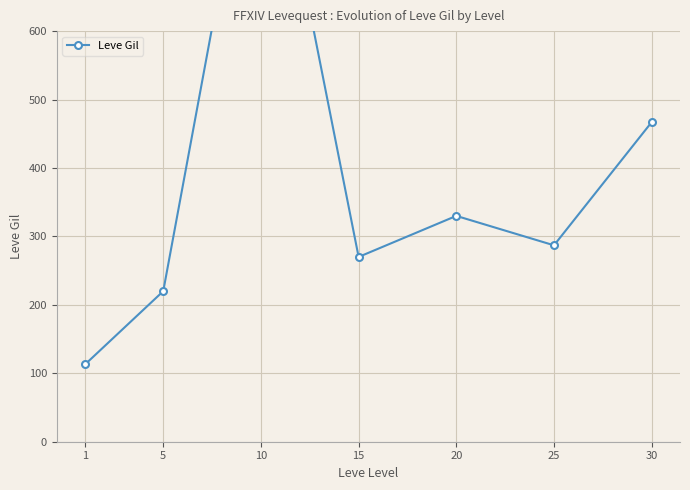

Reading right to left, extract all data points from this chart.

467	287	330	270	990	220	113